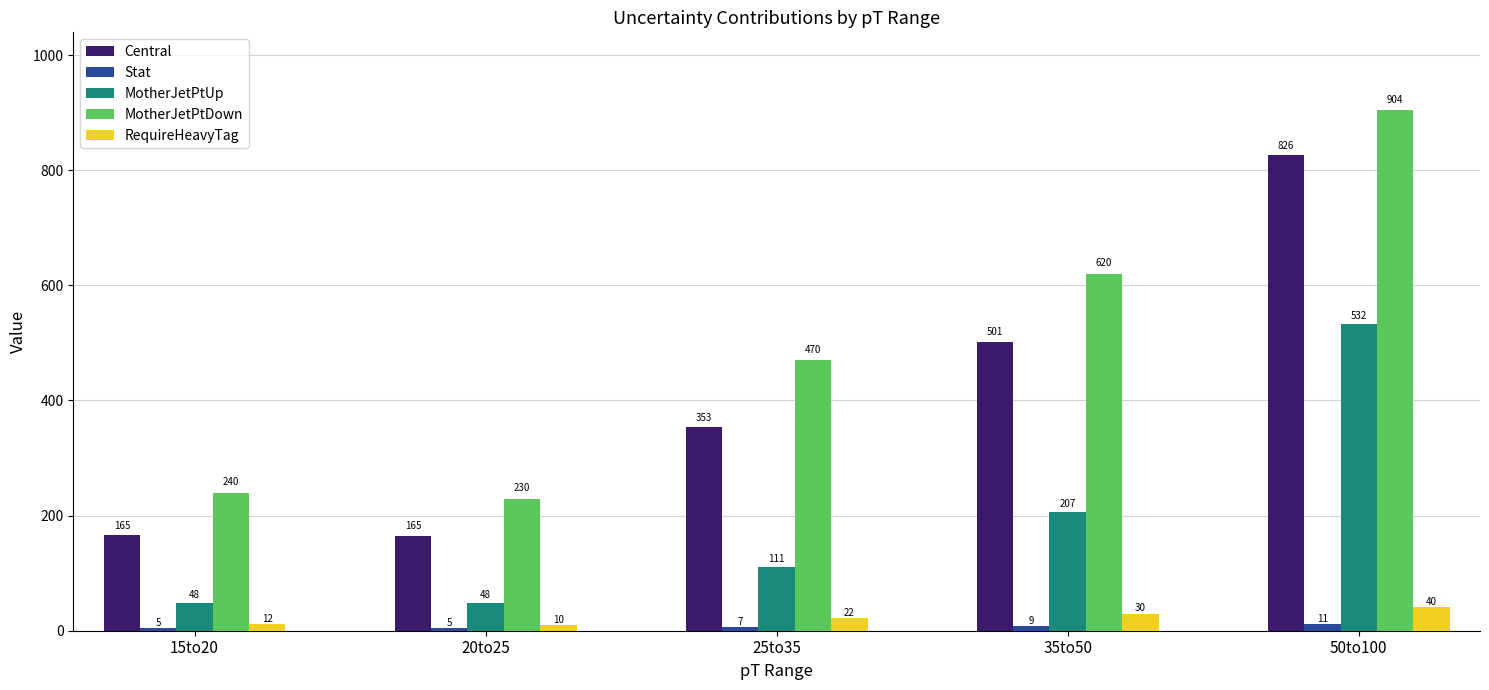

What is the label of the 4th bar from the right?

20to25